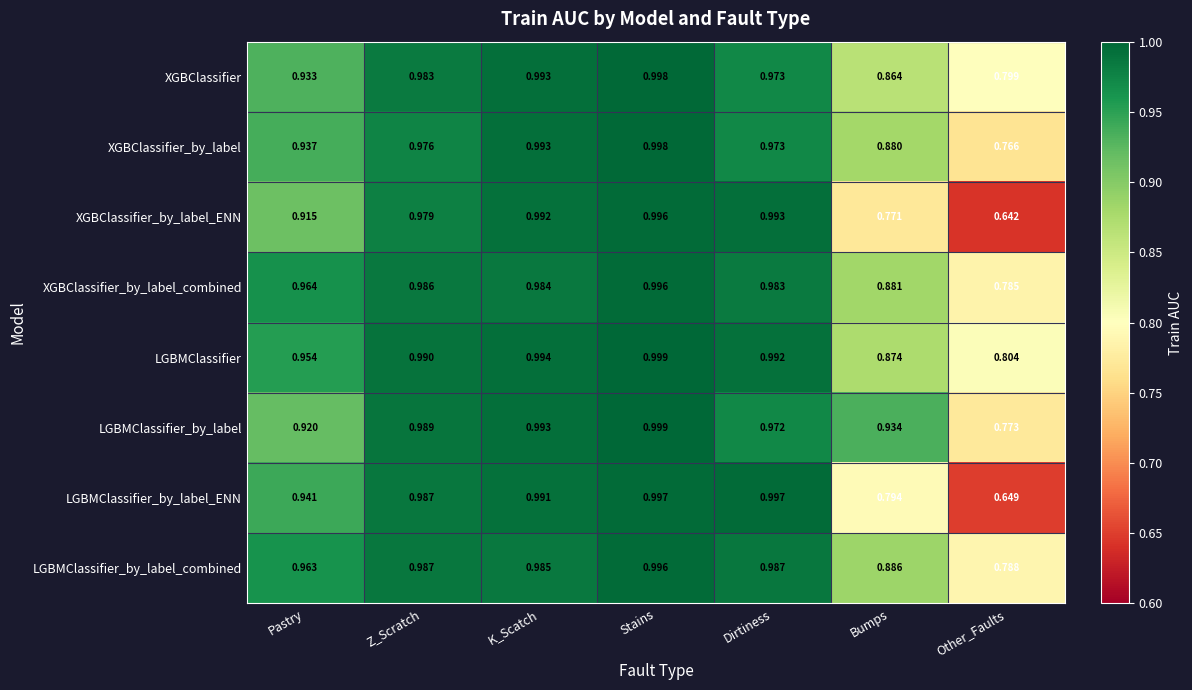

At which label does XGBClassifier_by_label reach its minimum?

Other_Faults